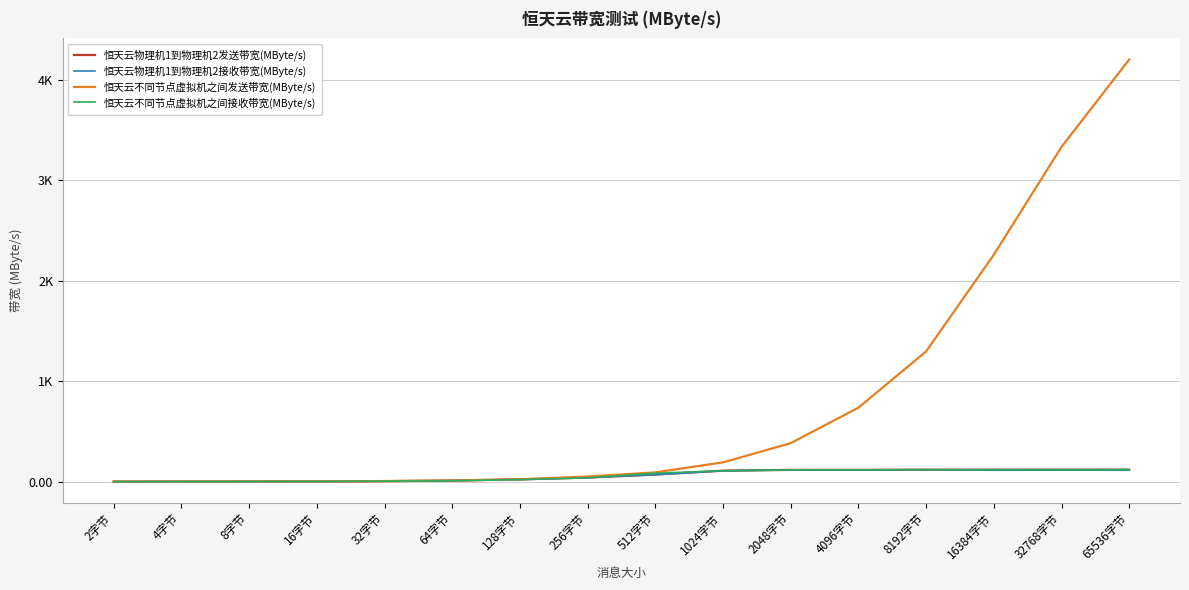

Reading left to right, what are all the values shown in this chart?

恒天云物理机1到物理机2发送带宽(MByte/s): 0.4	1.1	1.6	2.5	5.1	11.2	22.6	40.6	70.3	109.8	117.2	117.6	118.9	119.6	119.6	119.8
恒天云物理机1到物理机2接收带宽(MByte/s): 0.4	1.0	1.5	2.5	5.1	11.2	22.6	40.6	70.3	107.7	117.0	117.2	119.1	114.0	115.1	113.8
恒天云不同节点虚拟机之间发送带宽(MByte/s): 0.4	0.7	1.4	3.3	6.1	11.9	23.7	51.3	92.4	192.2	383.6	736.9	1297.3	2260.4	3334.3	4204.5
恒天云不同节点虚拟机之间接收带宽(MByte/s): 0.2	0.6	1.3	2.7	5.1	9.0	20.2	38.5	84.3	108.6	117.4	117.8	119.7	119.8	119.8	120.0